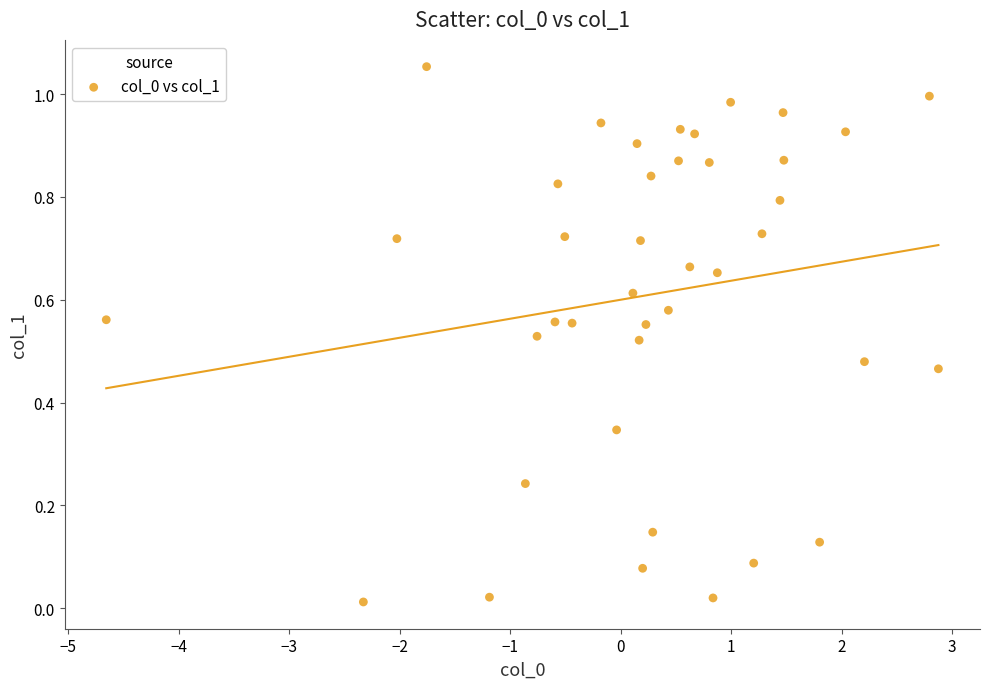

What is the range of X values (max minus min)?

7.5